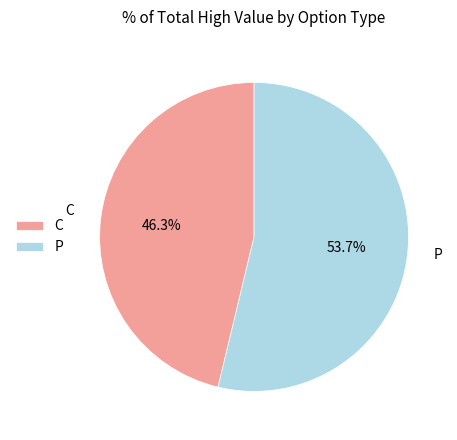

Which slice represents more than half of the pie?

P